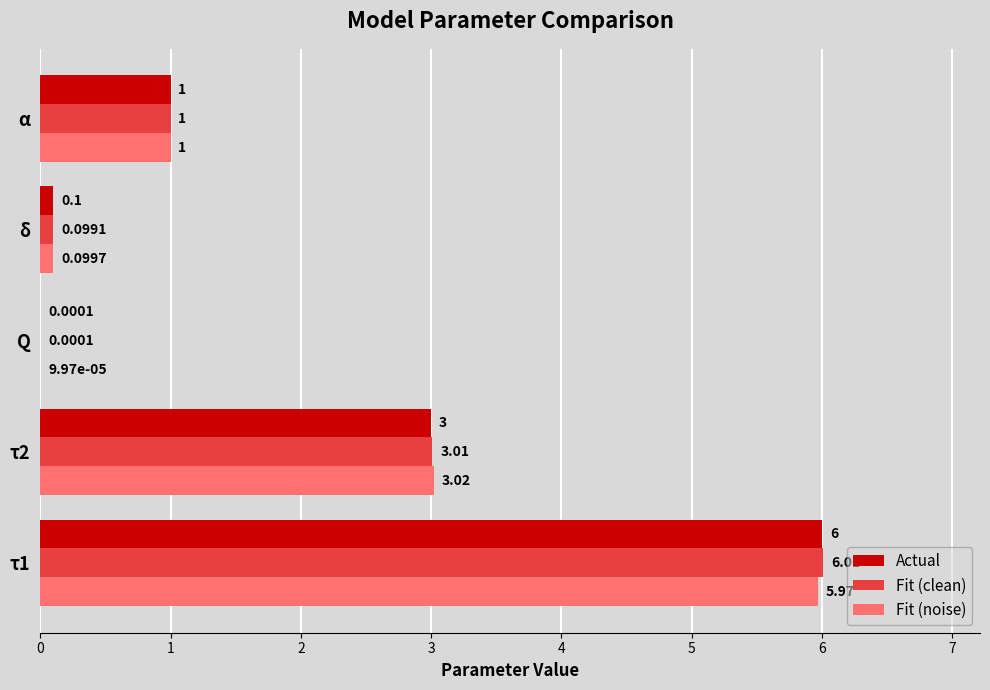

What is the sum of the Actual values at Q and α?

1.0